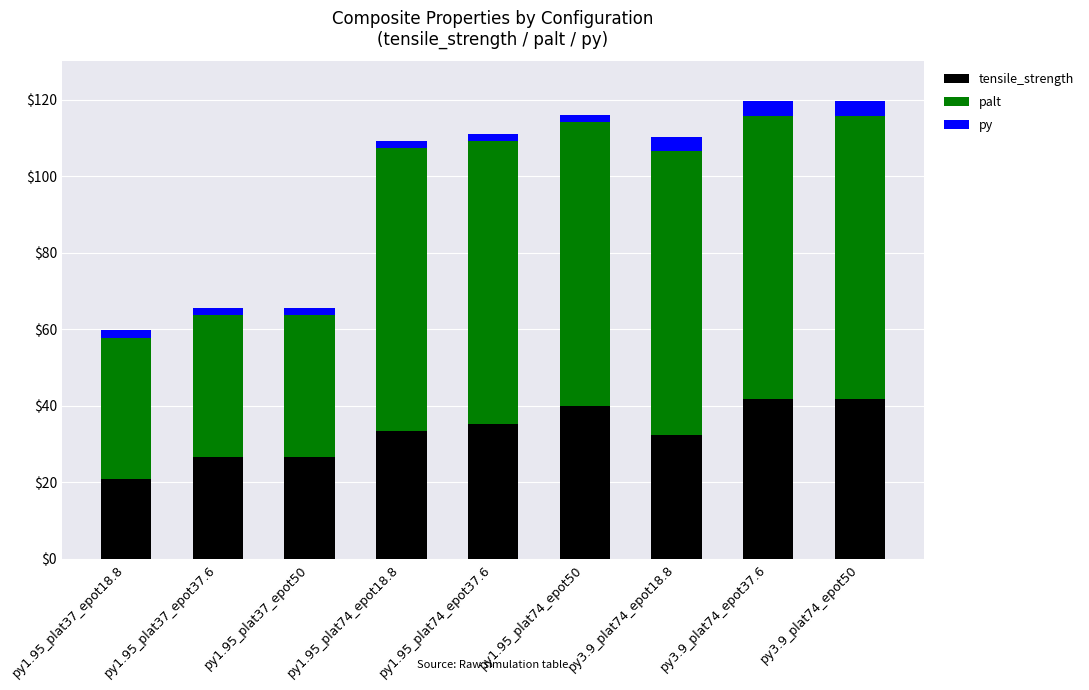

What is the sum of all tensile_strength values?

298.9